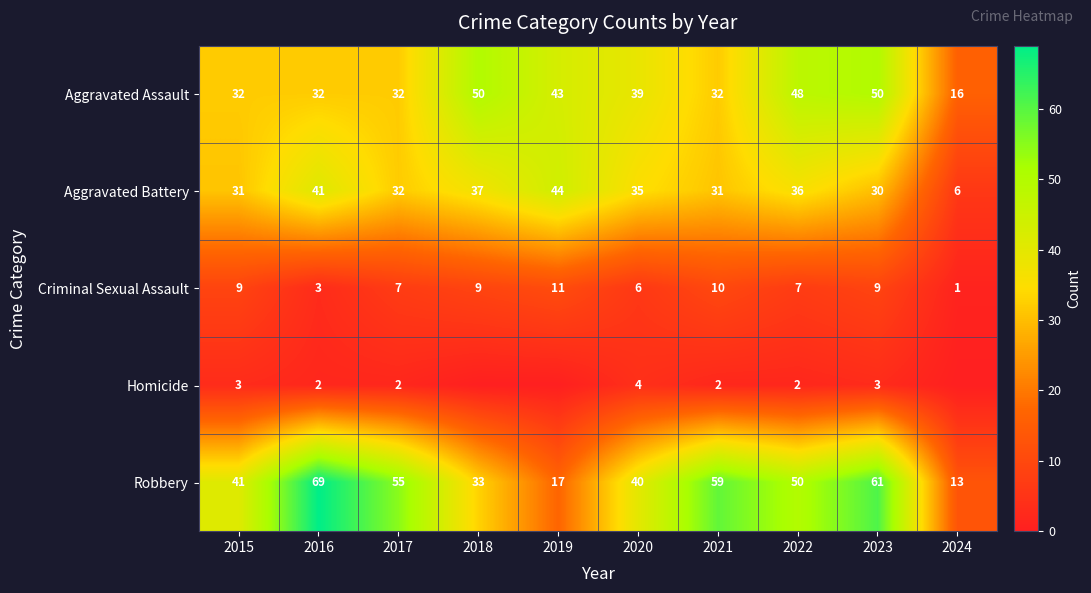

What is the total value across all series at 2021?

134